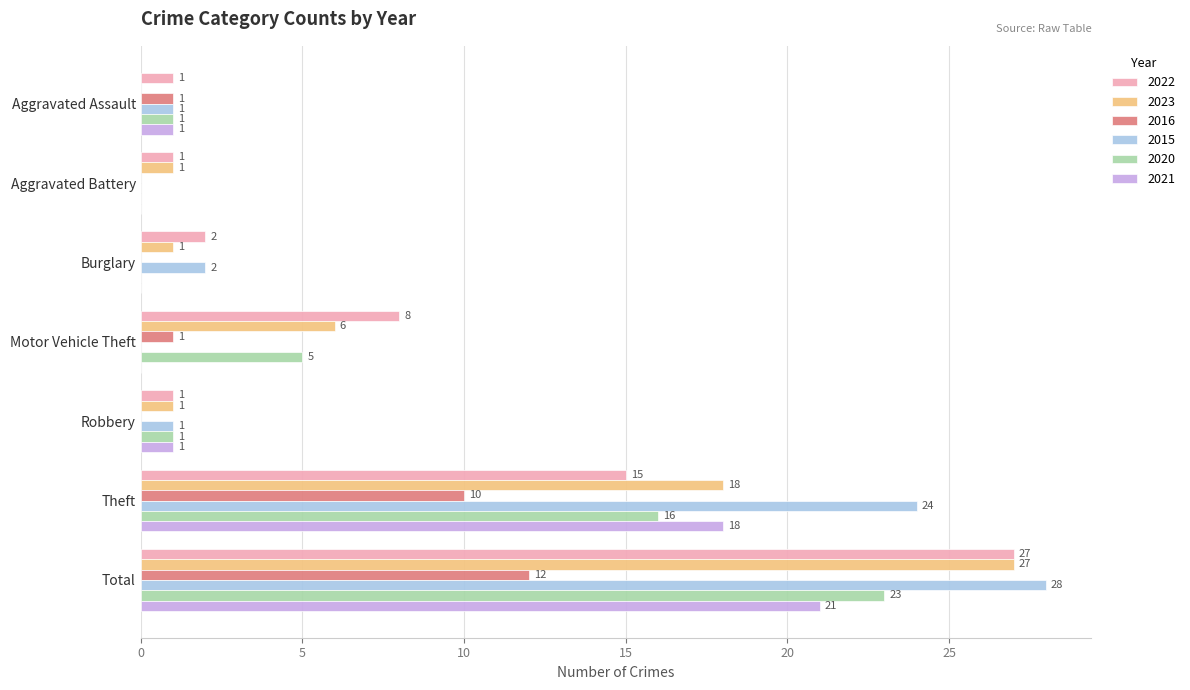

The 2021 series shows 21 at Total. True or false?

True